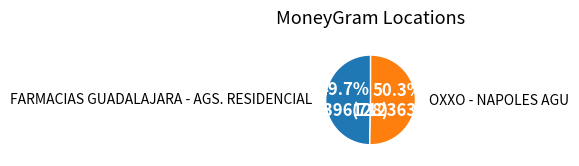

Between OXXO - NAPOLES AGU and FARMACIAS GUADALAJARA - AGS. RESIDENCIAL, which is larger?

OXXO - NAPOLES AGU